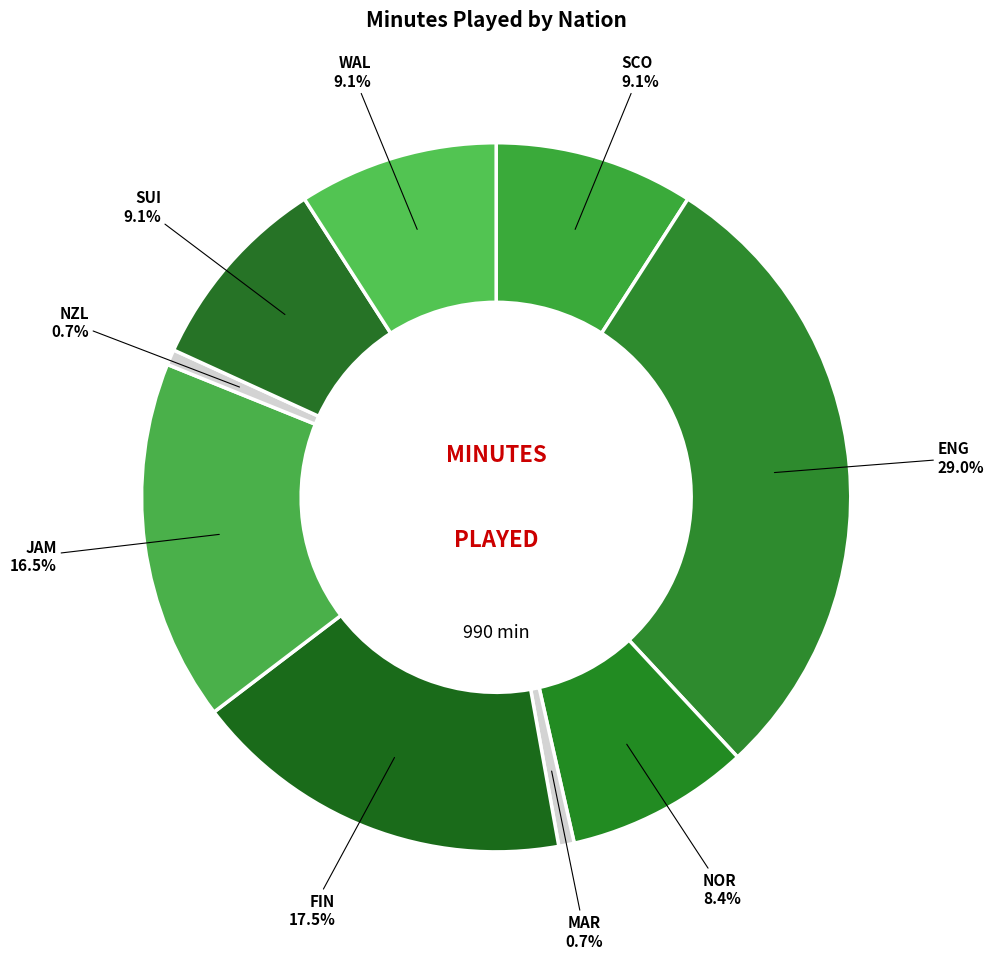

What percentage is NOT represented by JAM?

83.5%